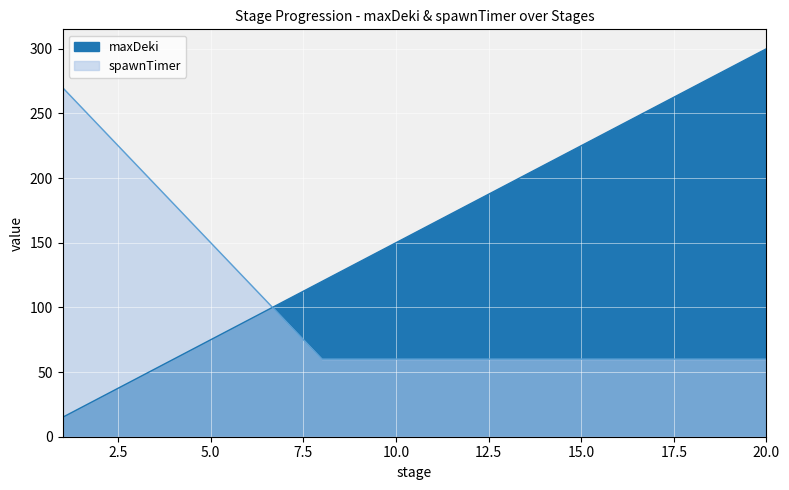

Rank the series by their average value, from lowest to highest.

spawnTimer, maxDeki